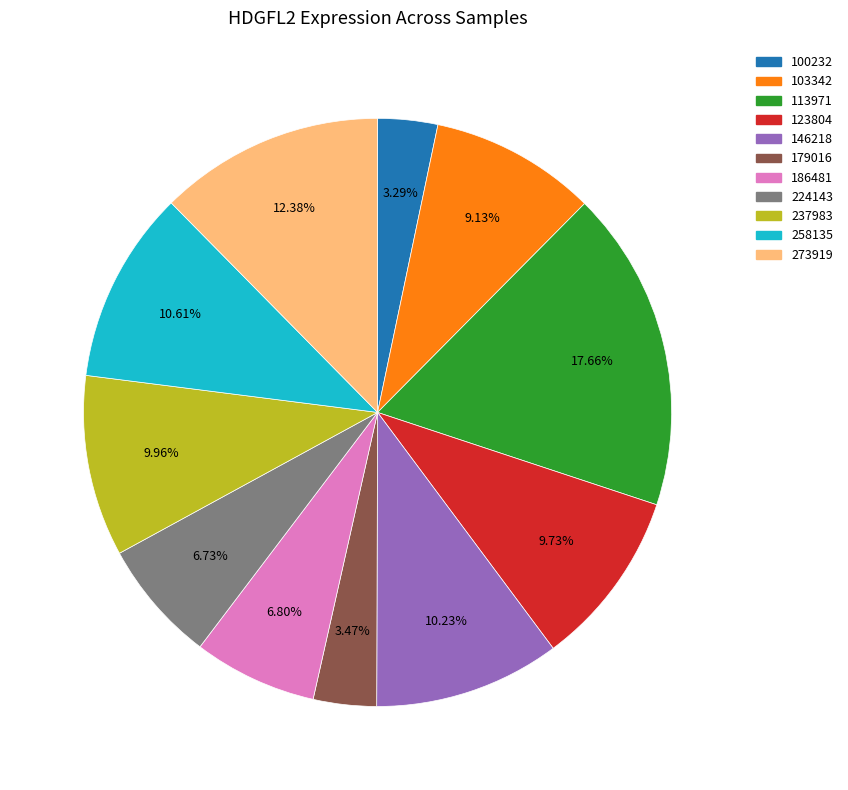

Is there any slice that represents more than half of the pie?

No